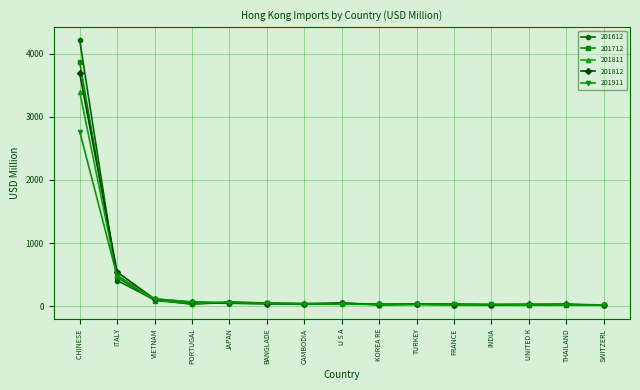

Which series has the widest spread of values?

201612